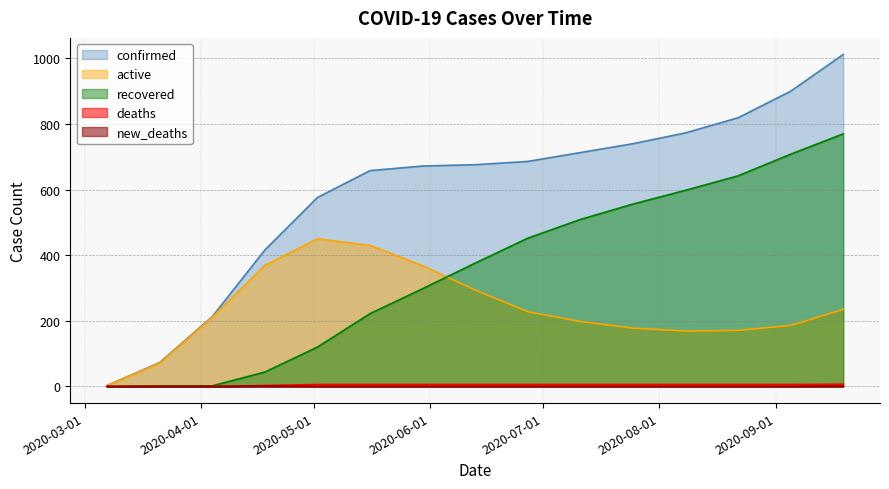

Which series has the largest total across all categories?

confirmed